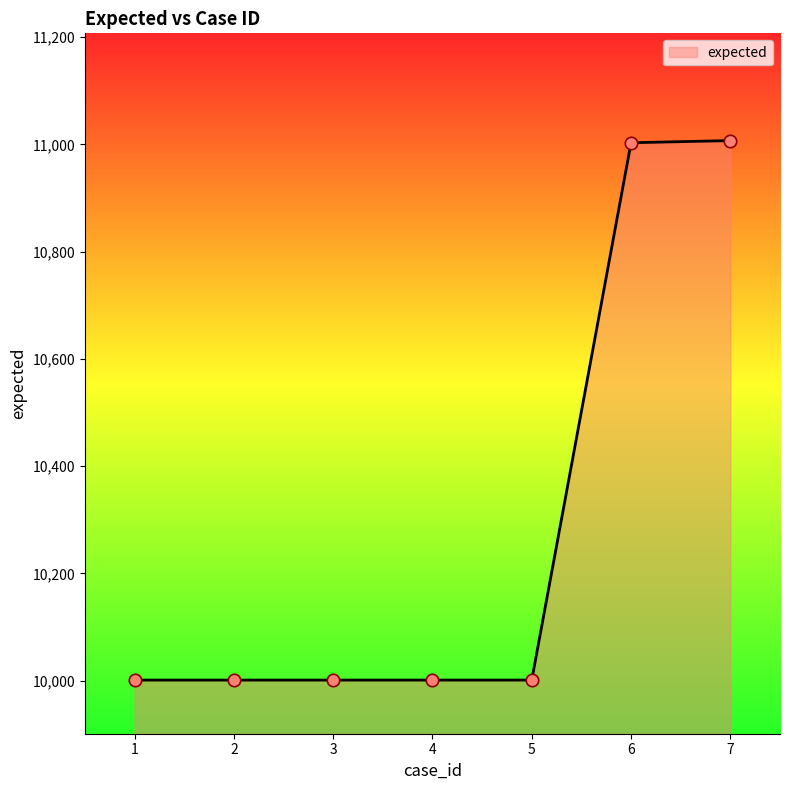

What is the change in value from 4 to 6?

+1002